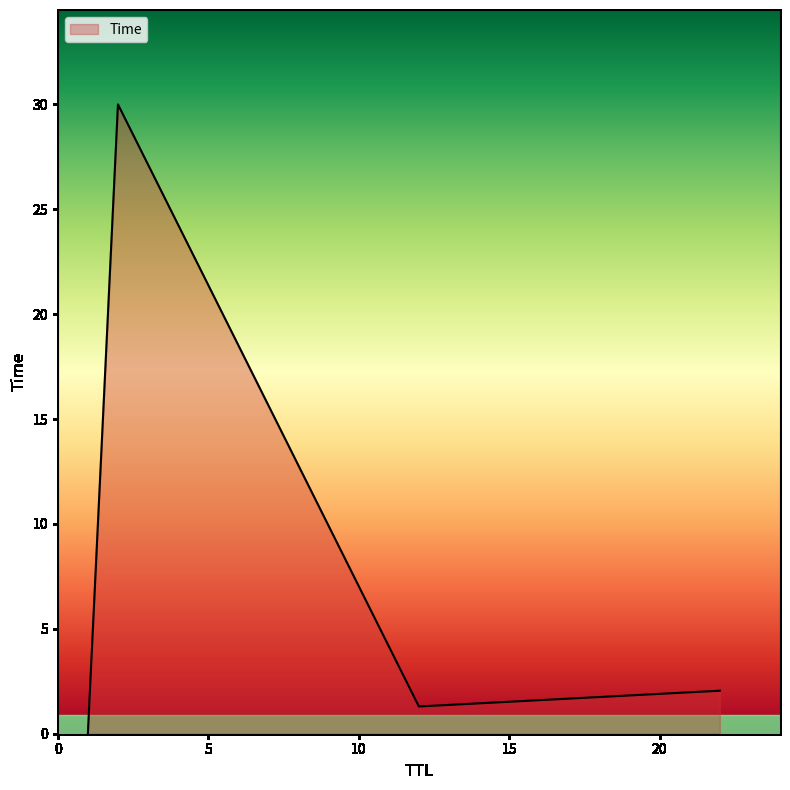

What is the sum of all values?

33.3